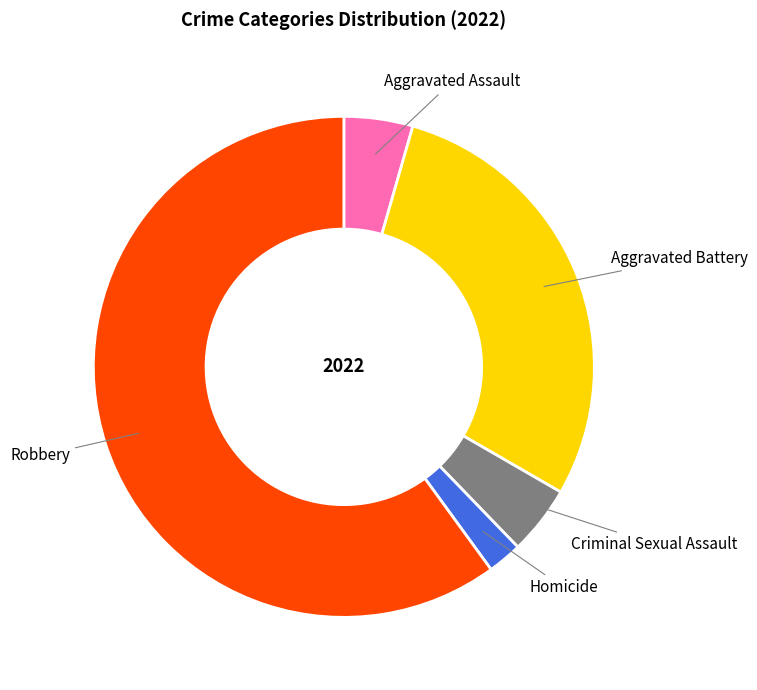

Which slice is the largest?

Robbery